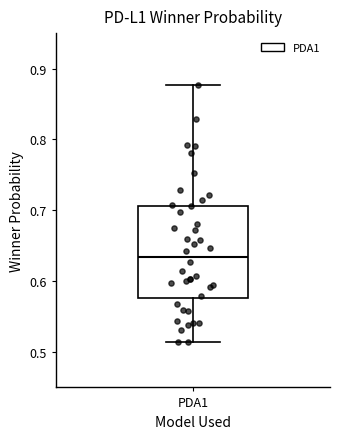

Where is the lower edge of the box for PDA1 on the y-axis? The values are not printed on the chart, so give them approximately, as read against the axis.

0.58